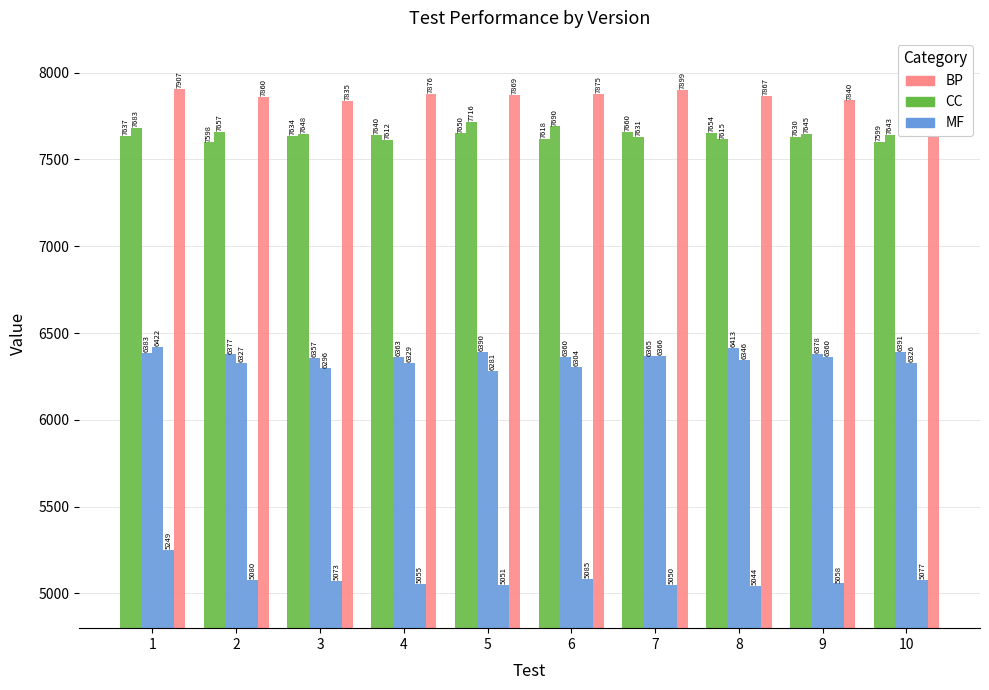

How many distinct data groups are displayed?

6